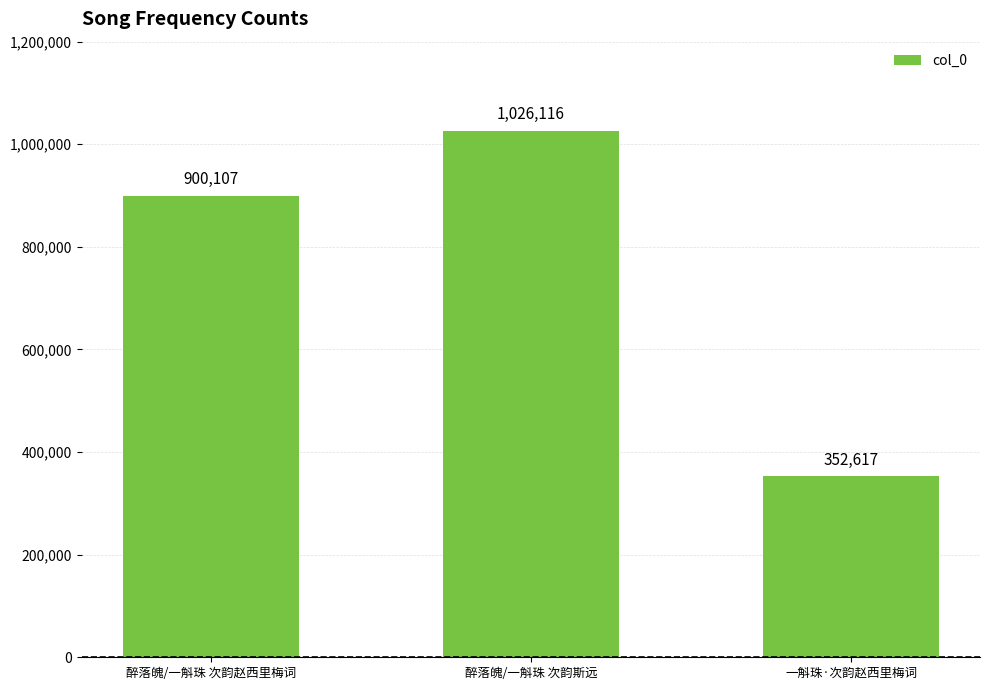

The value at 醉落魄/一斛珠 次韵斯远 is 1026116. True or false?

True